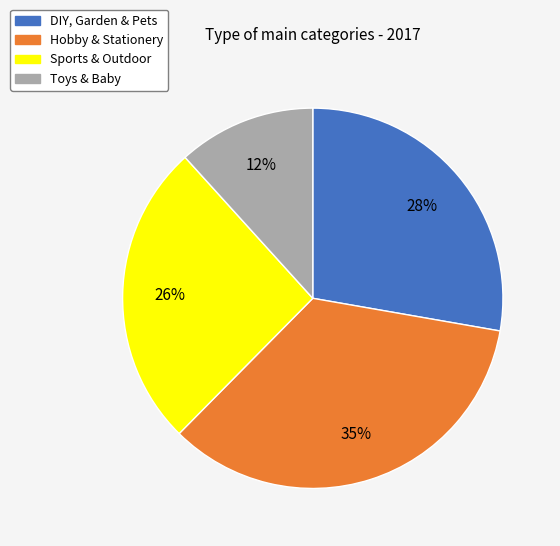

To the nearest percent, what is the difference between the largest and smallest slice percentages?

23%